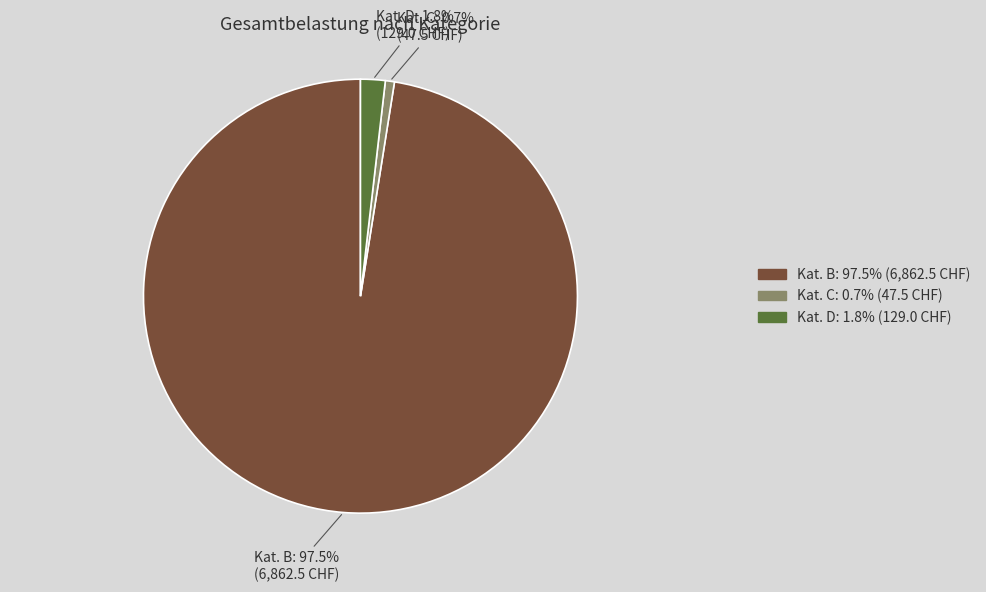

What is the largest slice in the pie chart?

Kat. B